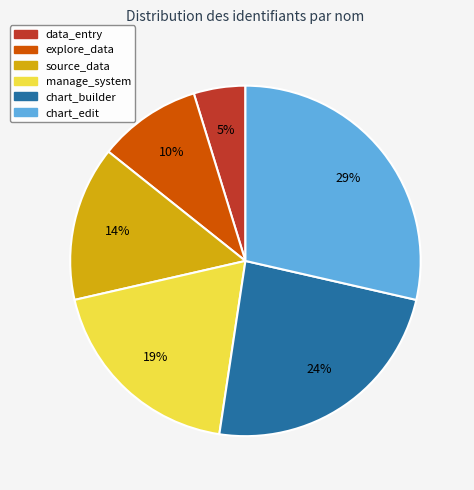

What percentage is the chart_edit slice, to the nearest percent?

29%